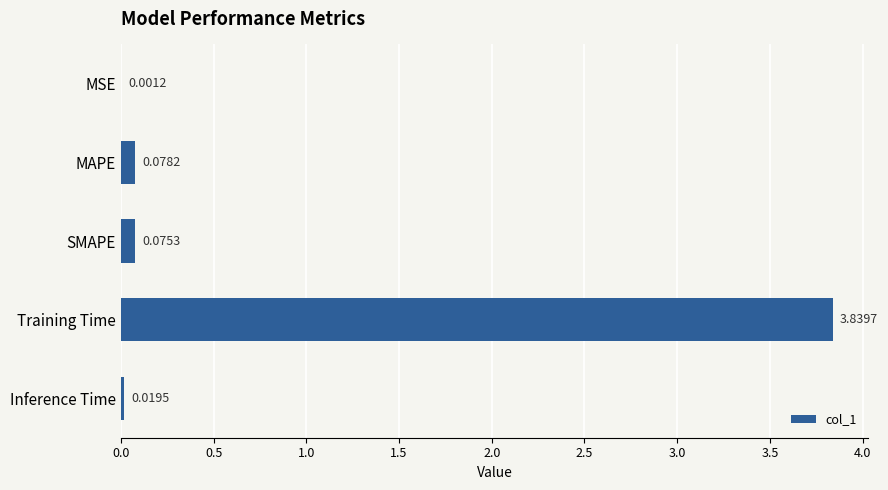

Between MSE and SMAPE, which is larger?

SMAPE